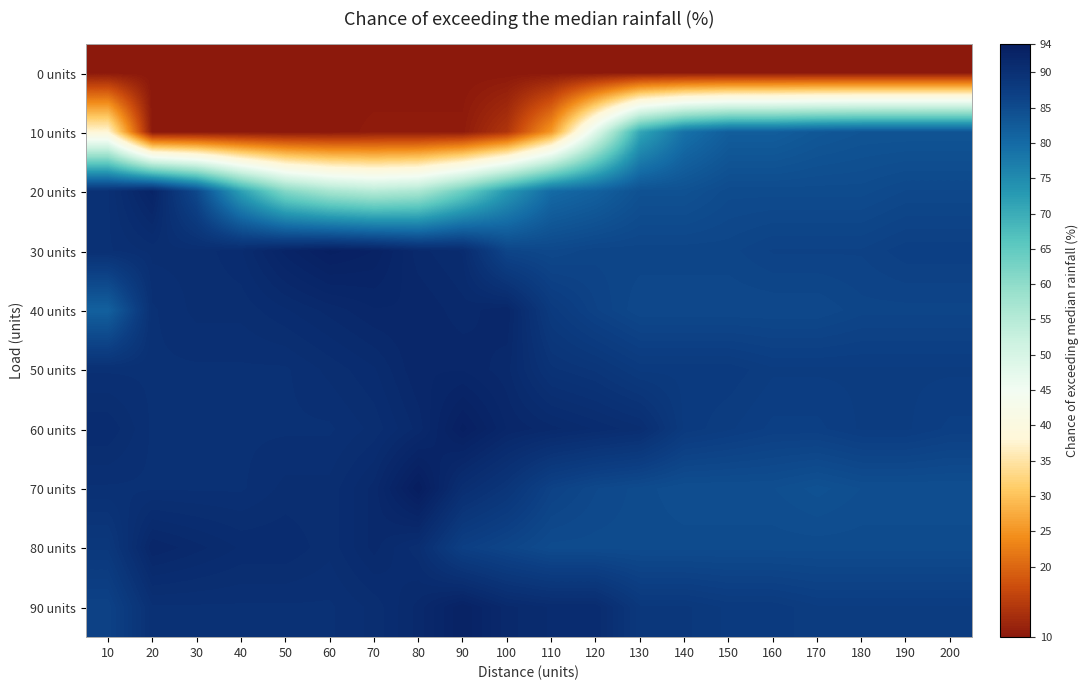

Reading left to right, transcribe all the data shown in this chart.

0 units: 10=10.0	20=10.0	30=10.0	40=10.0	50=10.0	60=10.0	70=10.0	80=10.0	90=10.0	100=10.0	110=10.0	120=10.0	130=10.0	140=10.0	150=10.0	160=10.0	170=10.0	180=10.0	190=10.0	200=10.0
10 units: 10=38.0	20=10.0	30=10.0	40=10.0	50=10.0	60=10.0	70=10.5	80=10.5	90=10.5	100=14.0	110=25.5	120=48.5	130=71.0	140=79.0	150=82.0	160=82.0	170=83.0	180=83.5	190=83.5	200=83.5
20 units: 10=90.0	20=92.5	30=85.5	40=72.0	50=61.5	60=57.0	70=55.0	80=56.5	90=64.0	100=73.0	110=80.0	120=81.5	130=84.0	140=84.0	150=85.0	160=85.0	170=85.0	180=85.0	190=85.5	200=85.5
30 units: 10=90.0	20=90.5	30=90.5	40=91.0	50=92.5	60=93.5	70=93.0	80=91.5	90=91.0	100=86.0	110=85.5	120=86.0	130=86.0	140=86.0	150=86.0	160=86.5	170=86.5	180=86.5	190=87.0	200=87.0
40 units: 10=81.5	20=90.0	30=90.5	40=90.5	50=91.0	60=91.5	70=92.0	80=92.0	90=91.5	100=92.0	110=88.0	120=86.5	130=85.5	140=85.5	150=85.5	160=85.5	170=85.5	180=86.0	190=86.0	200=86.0
50 units: 10=90.0	20=90.0	30=90.0	40=90.0	50=90.0	60=90.5	70=91.0	80=92.0	90=92.0	100=91.5	110=89.5	120=89.0	130=88.0	140=88.0	150=88.0	160=87.5	170=87.5	180=87.5	190=87.5	200=87.5
60 units: 10=91.0	20=90.0	30=90.0	40=90.0	50=90.0	60=90.0	70=90.5	80=91.5	90=93.5	100=92.0	110=91.5	120=91.0	130=90.5	140=88.0	150=87.5	160=87.0	170=87.0	180=87.5	190=87.5	200=87.0
70 units: 10=90.0	20=90.0	30=90.0	40=90.0	50=90.5	60=90.5	70=91.5	80=94.0	90=90.5	100=89.0	110=86.5	120=85.5	130=85.0	140=84.5	150=84.5	160=84.5	170=84.0	180=84.5	190=84.5	200=84.5
80 units: 10=88.5	20=92.0	30=91.5	40=91.0	50=91.0	60=90.5	70=91.5	80=90.5	90=87.0	100=86.0	110=85.0	120=85.0	130=85.0	140=85.0	150=85.0	160=85.0	170=85.0	180=85.0	190=85.0	200=85.0
90 units: 10=86.5	20=90.0	30=90.0	40=90.0	50=90.0	60=90.0	70=90.5	80=91.5	90=93.0	100=91.5	110=91.0	120=91.0	130=88.5	140=88.5	150=88.0	160=88.0	170=87.5	180=87.5	190=87.5	200=87.5